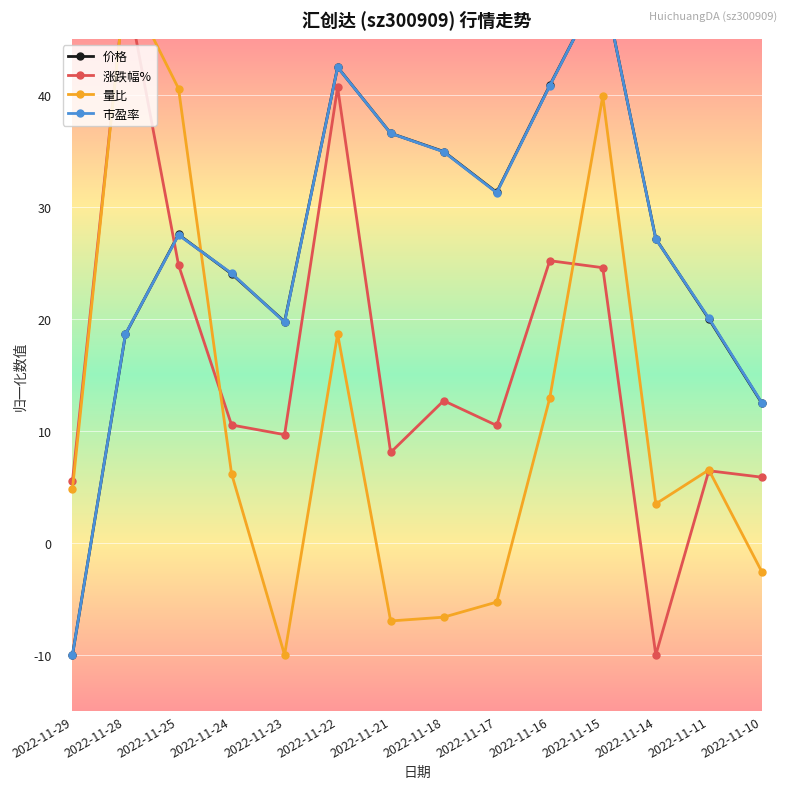

Rank the series at 2022-11-22 from lowest to highest value.

量比, 涨跌幅%, 市盈率, 价格